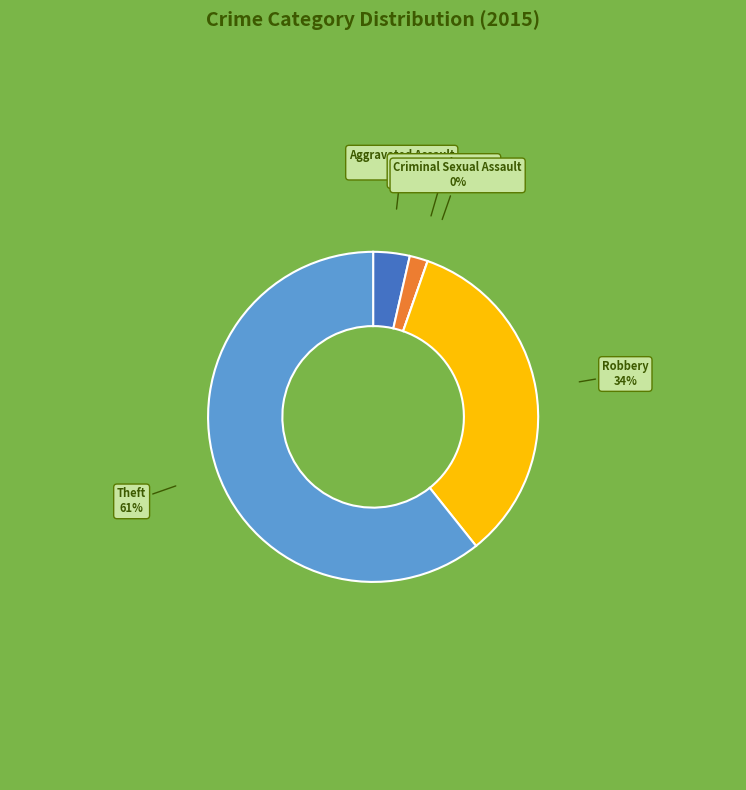

What is the change in value from Aggravated Battery to Robbery?

+18